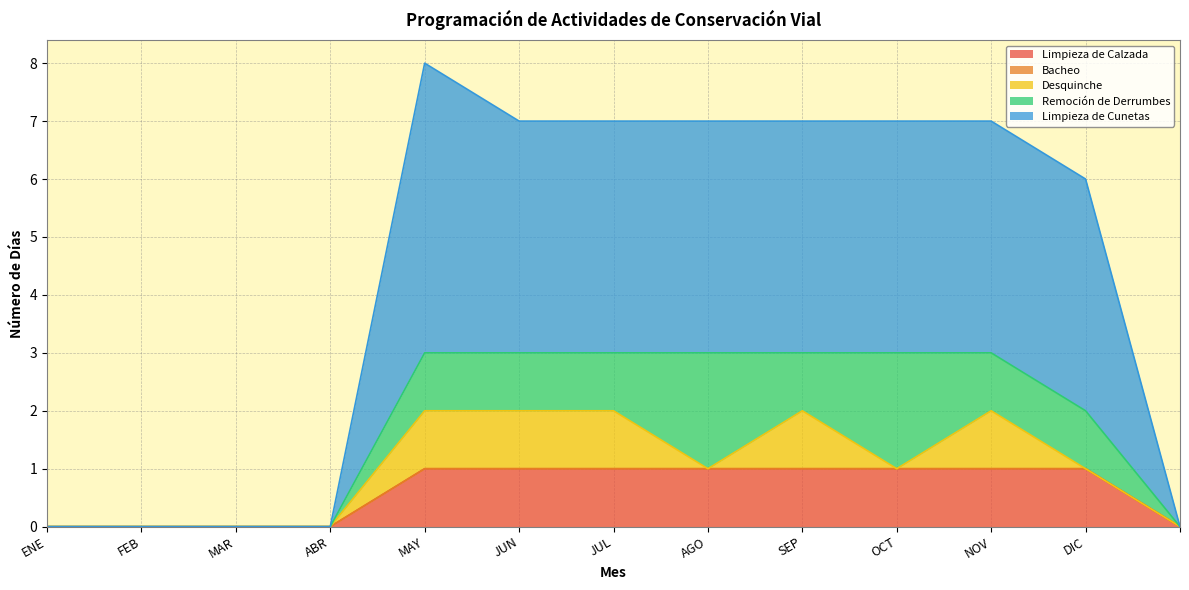

Between ENE and ABR, which series saw the biggest shift?

Limpieza de Calzada